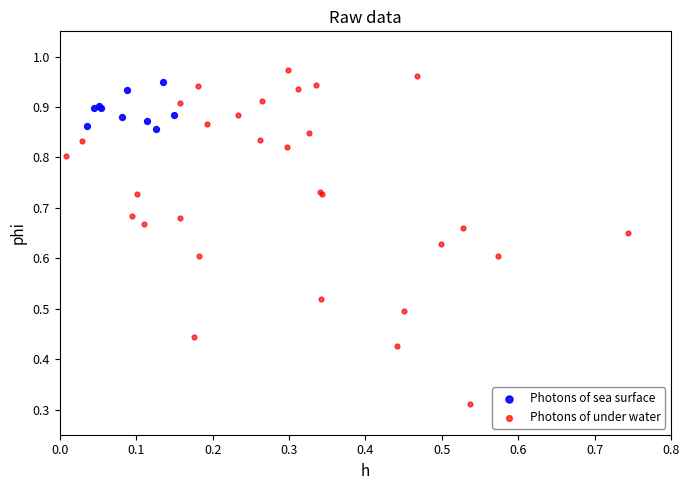

Which series reaches the maximum Y coordinate?

Photons of under water